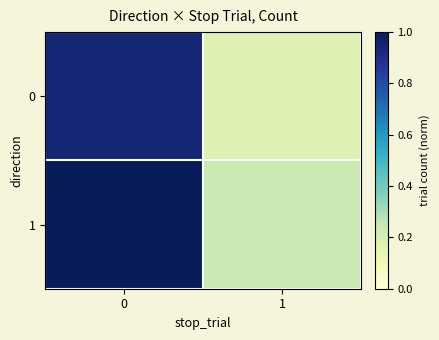

How many distinct data groups are displayed?

2